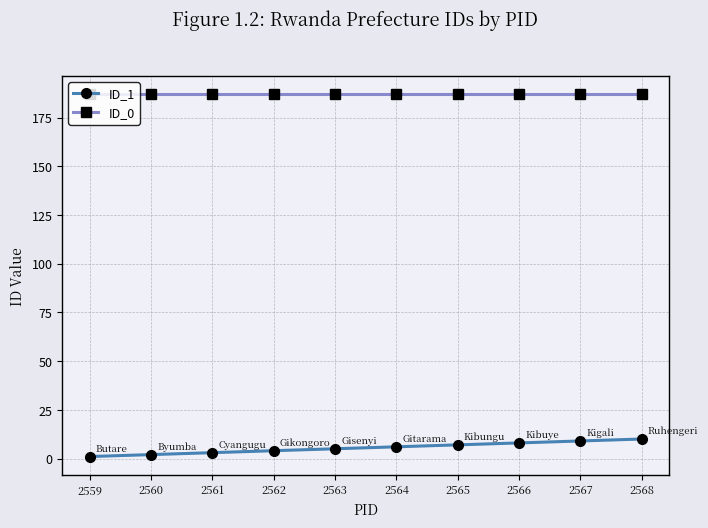

At how many categories does at least one series exceed 142?

10